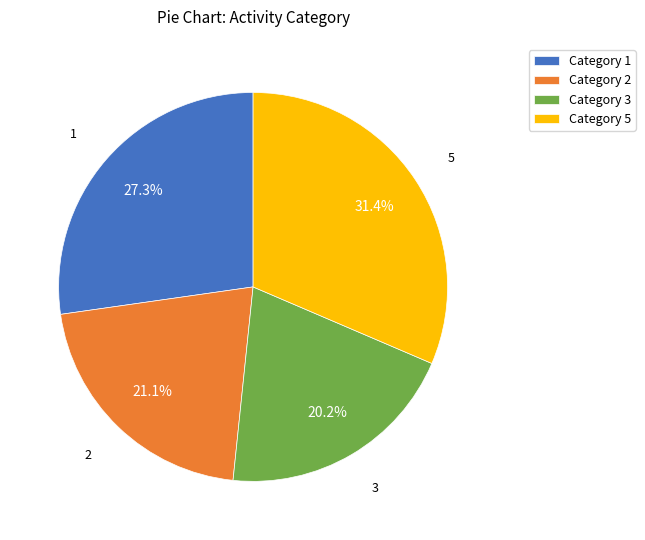

Combined, do Category 1 and Category 5 account for over 50%?

Yes